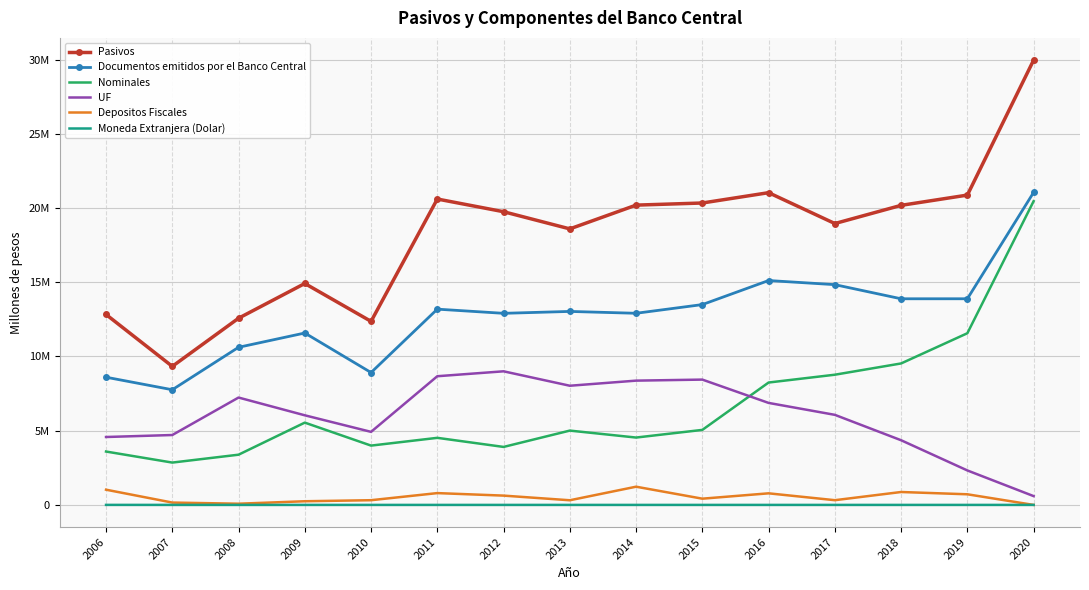

At which category does the chart reach its minimum across all series?

2020